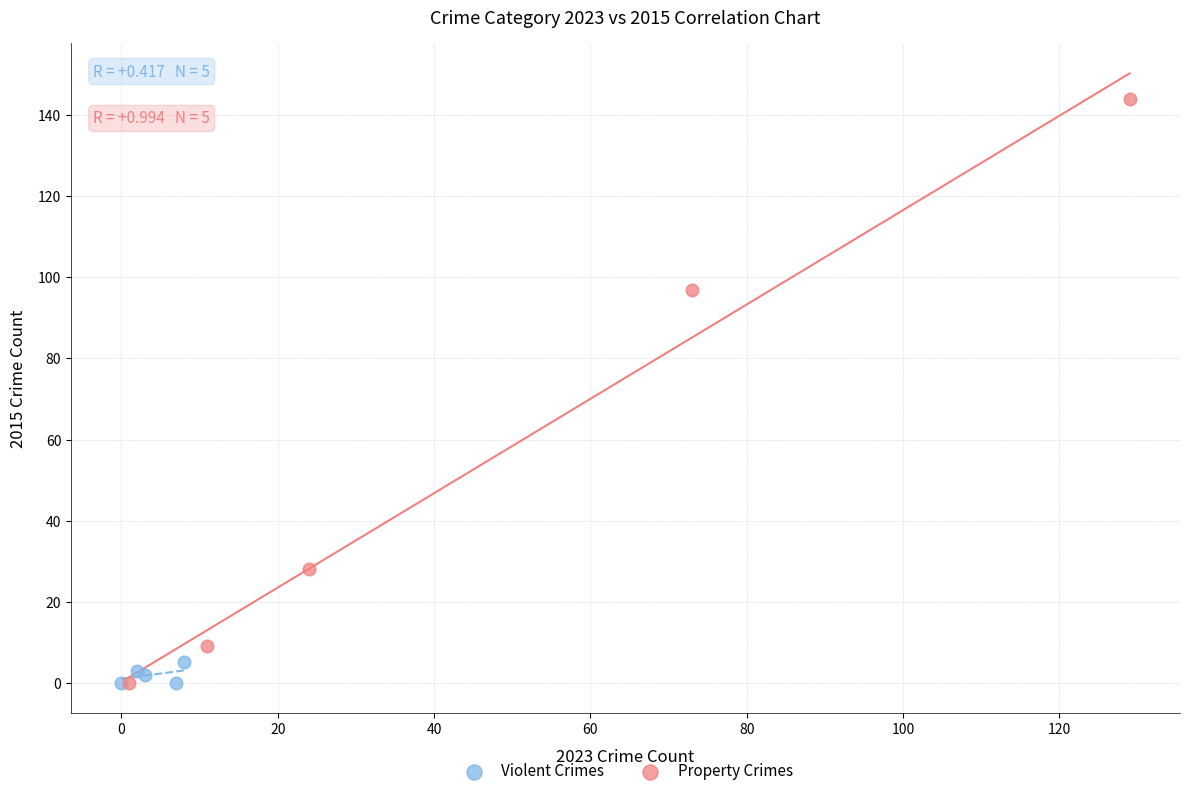

Which series reaches the maximum Y coordinate?

Property Crimes